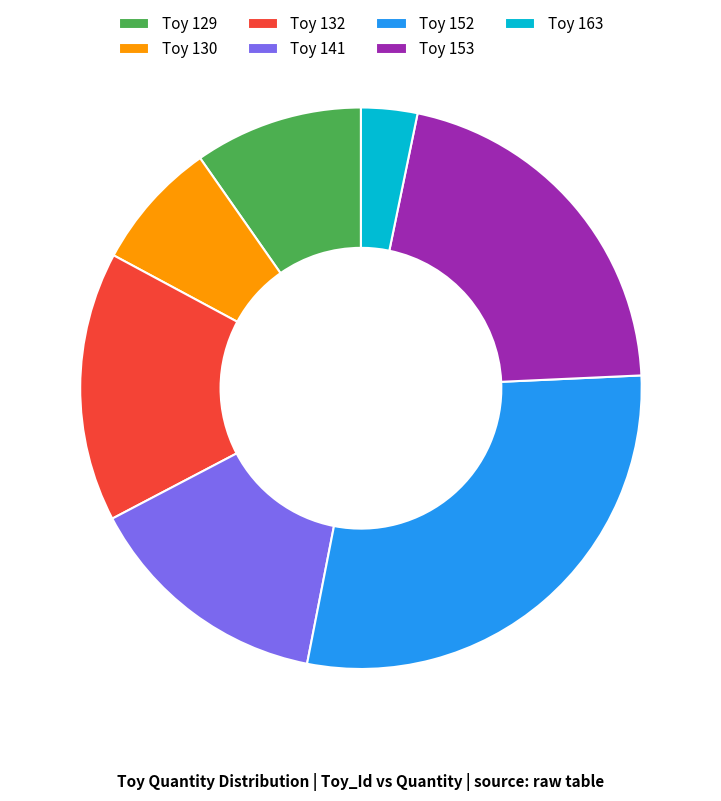

Combined, do Toy 152 and Toy 132 account for over 50%?

No